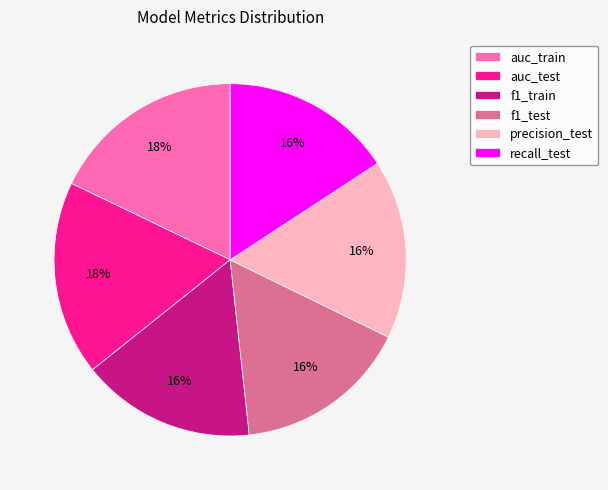

Which has a higher value, f1_test or auc_test?

auc_test